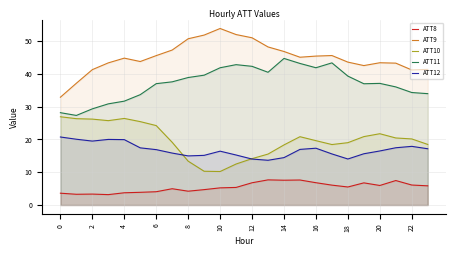

Reading right to left, what are all the values shown in this chart?

ATT8: 5.9	6.1	7.5	6.0	6.8	5.5	6.1	6.8	7.6	7.6	7.7	6.8	5.4	5.2	4.7	4.2	5.0	4.1	3.9	3.7	3.2	3.3	3.3	3.6
ATT9: 41.4	41.2	43.3	43.4	42.6	43.6	45.6	45.4	45.1	46.8	48.2	51.0	52.0	53.9	51.9	50.7	47.3	45.6	43.8	44.8	43.4	41.3	37.2	32.9
ATT10: 18.5	20.2	20.5	21.8	20.9	19.0	18.5	19.6	20.9	18.3	15.5	14.2	12.5	10.2	10.3	13.4	19.1	24.2	25.4	26.4	25.7	26.2	26.4	26.9
ATT11: 34.0	34.3	36.0	37.1	37.0	39.3	43.4	41.9	43.2	44.7	40.5	42.3	42.8	41.9	39.6	38.9	37.6	37.0	33.7	31.7	30.9	29.3	27.3	28.2
ATT12: 17.2	17.9	17.5	16.5	15.6	14.0	15.6	17.3	17.0	14.5	13.7	14.0	15.3	16.4	15.2	15.0	15.9	16.9	17.4	20.0	20.0	19.5	20.1	20.8